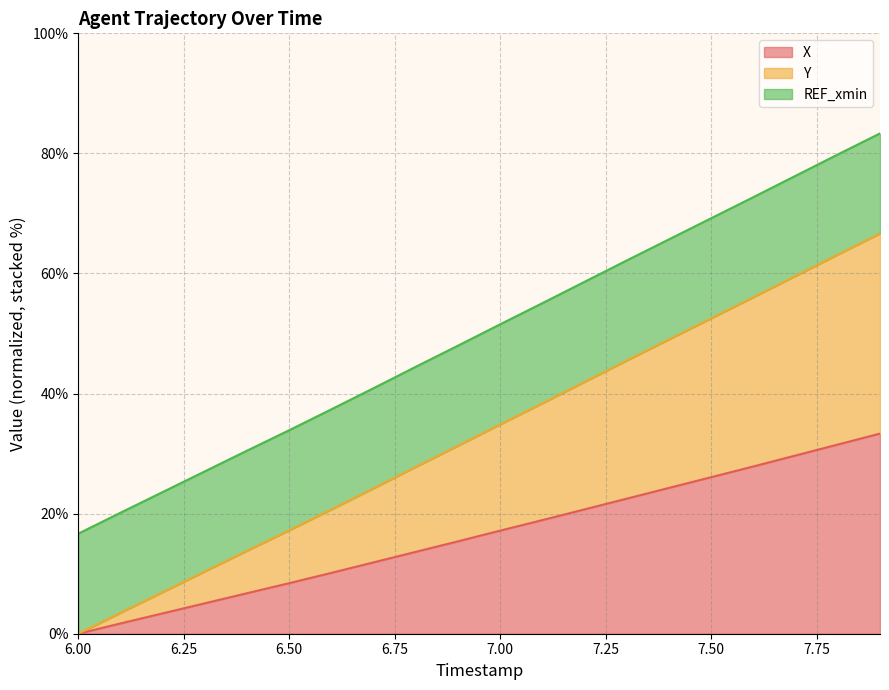

The X series shows 21.8 at 6.00. True or false?

False